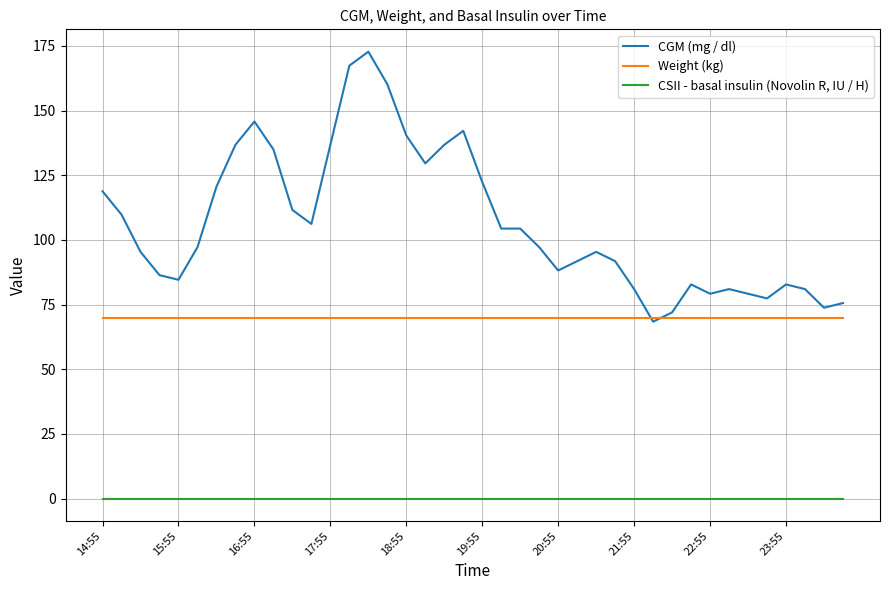

Which series has the largest total across all categories?

CGM (mg / dl)